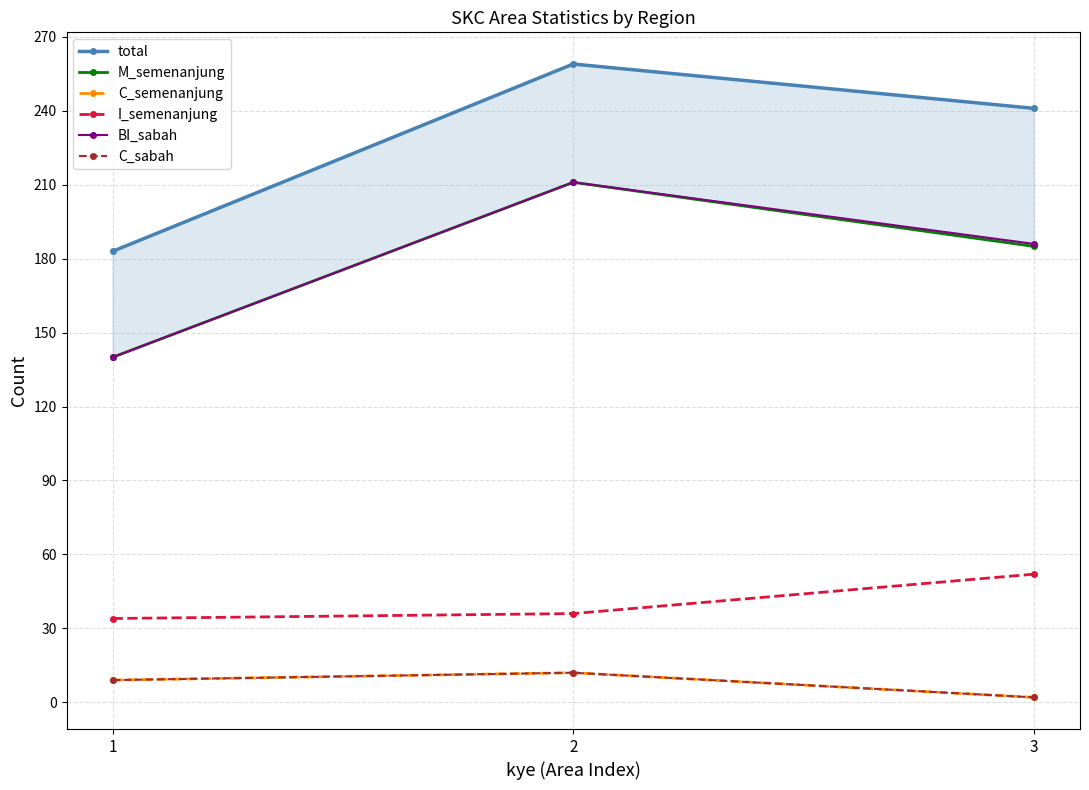

True or false: BI_sabah has a value of 186 at 3.

True